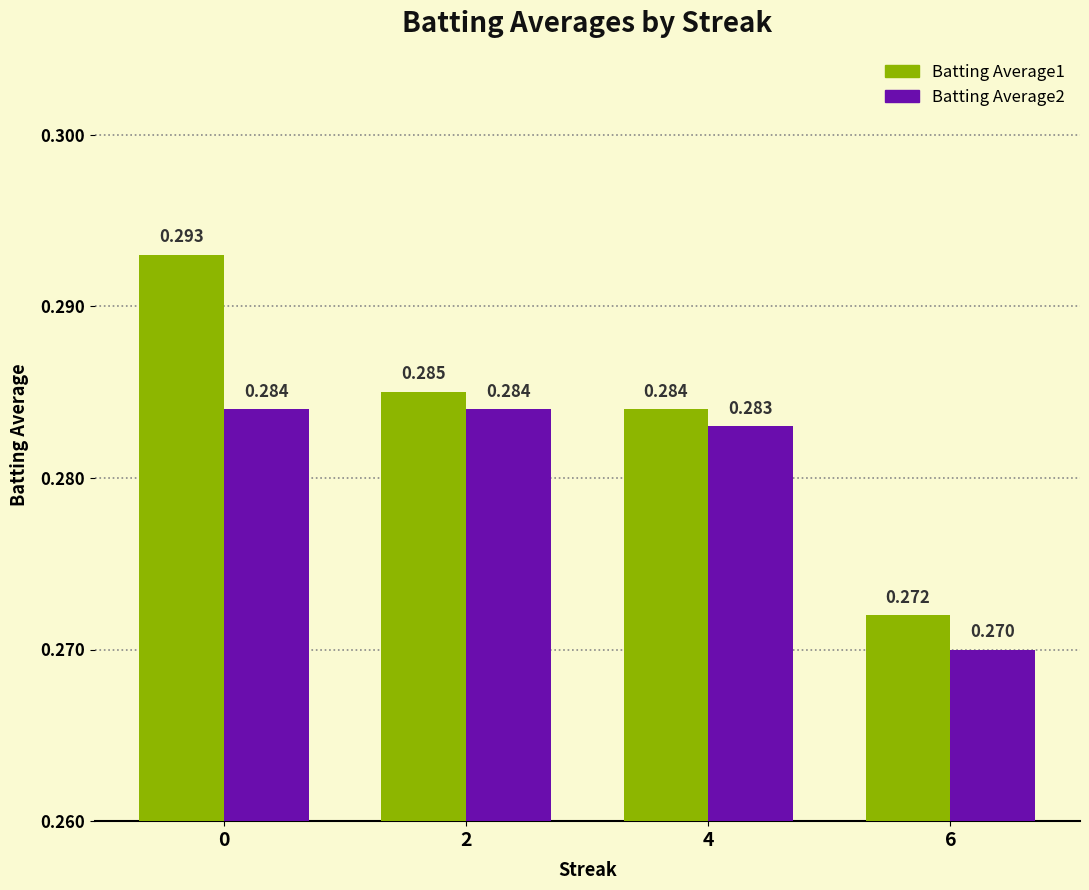

At which label is Batting Average1 closest to 0?

6